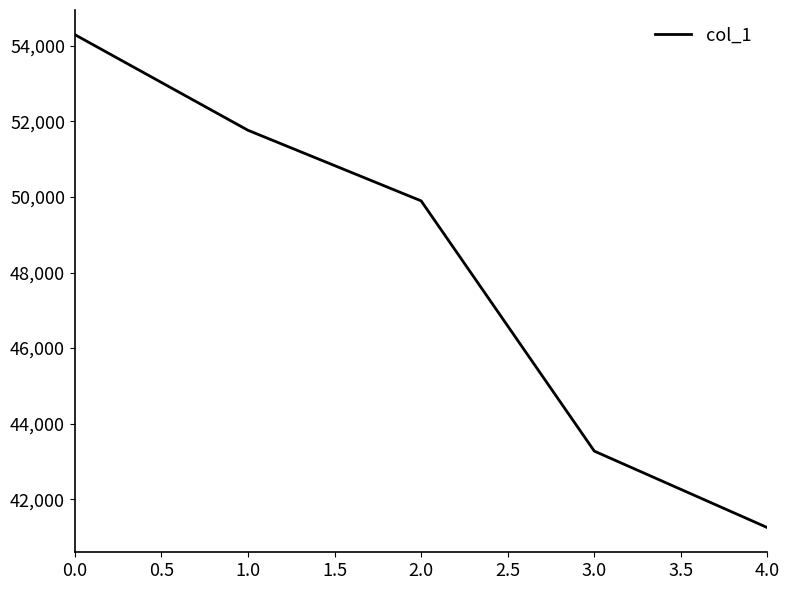

True or false: the data shows 54298 at 0.0.

True